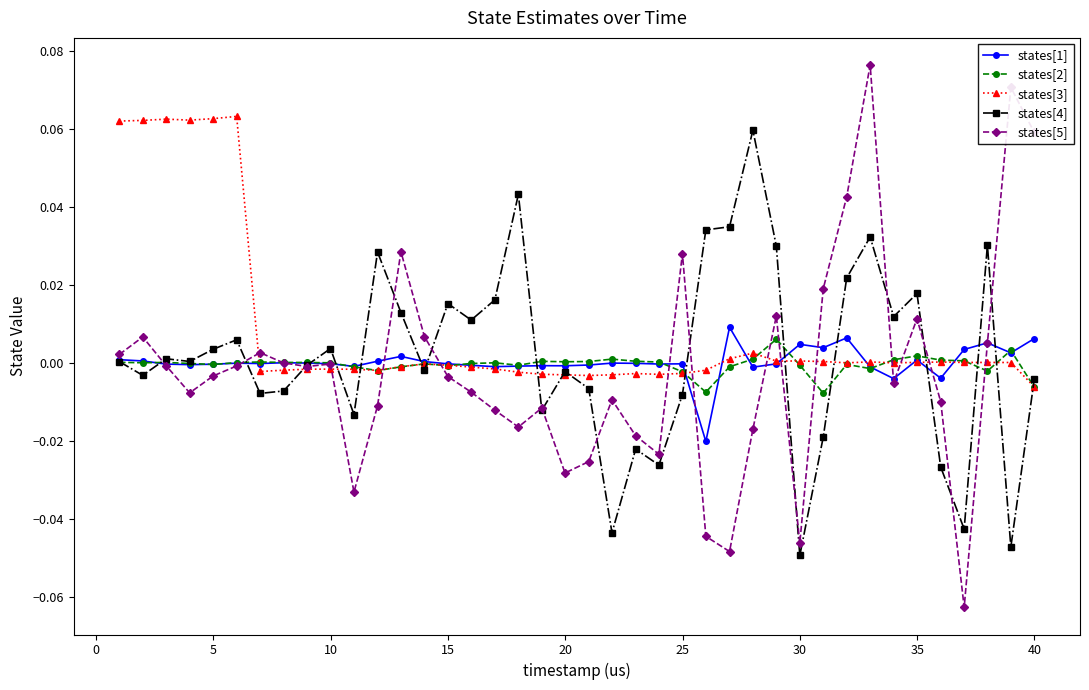

True or false: states[4] has more than 0 points higher than both neighbors.

True